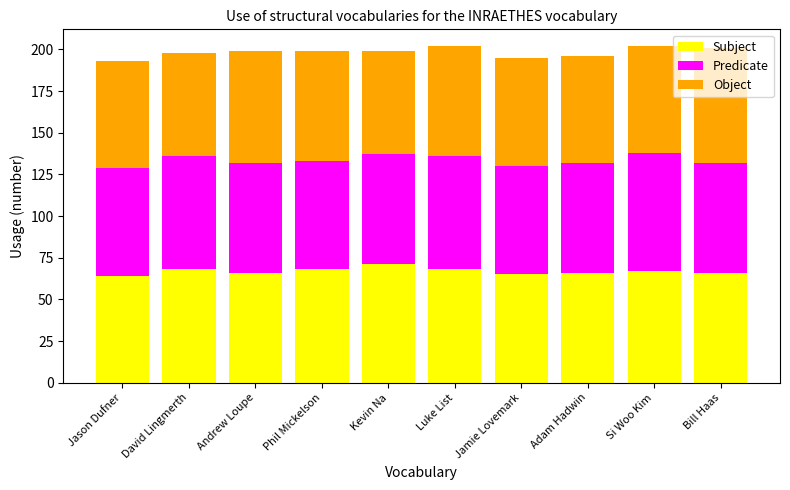

Where does the Subject series first go above 67?

David Lingmerth